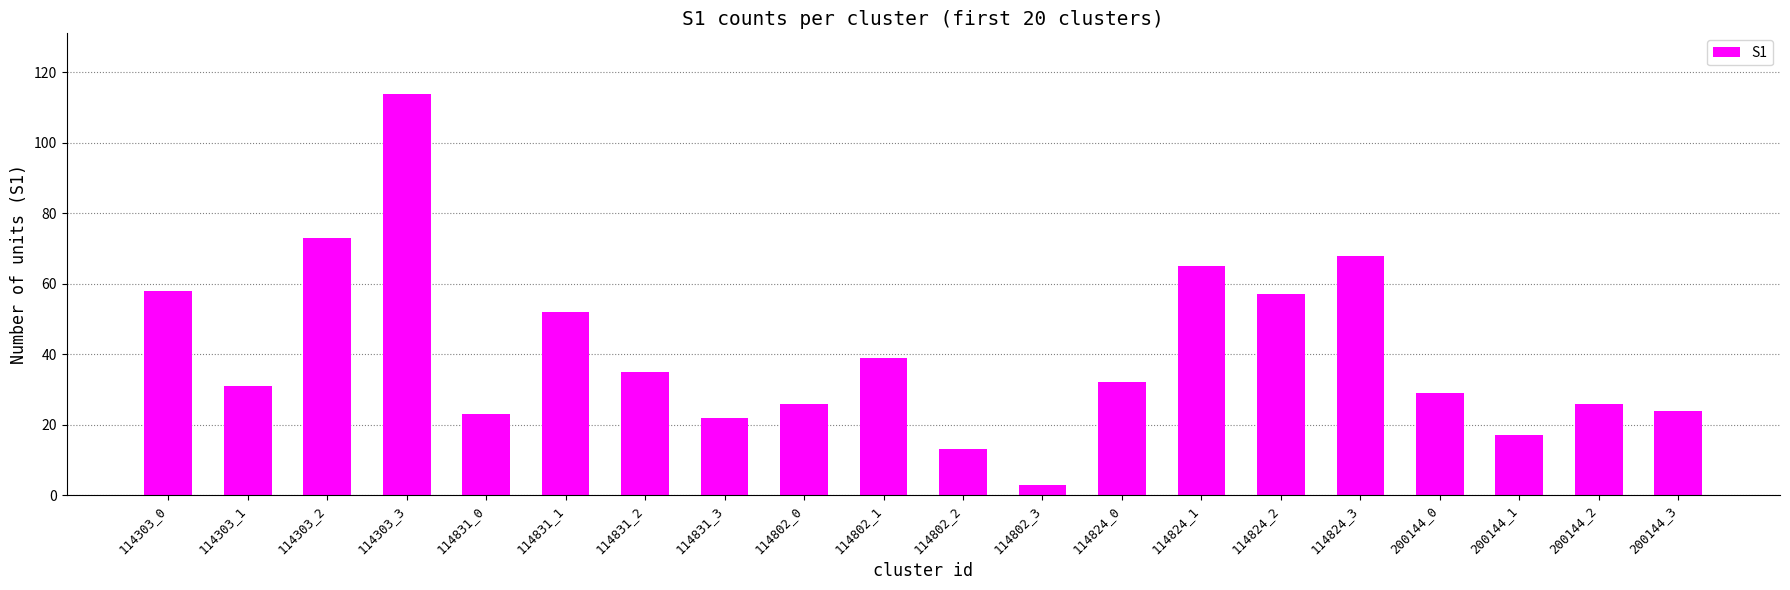

Read the value at 114824_2.

57